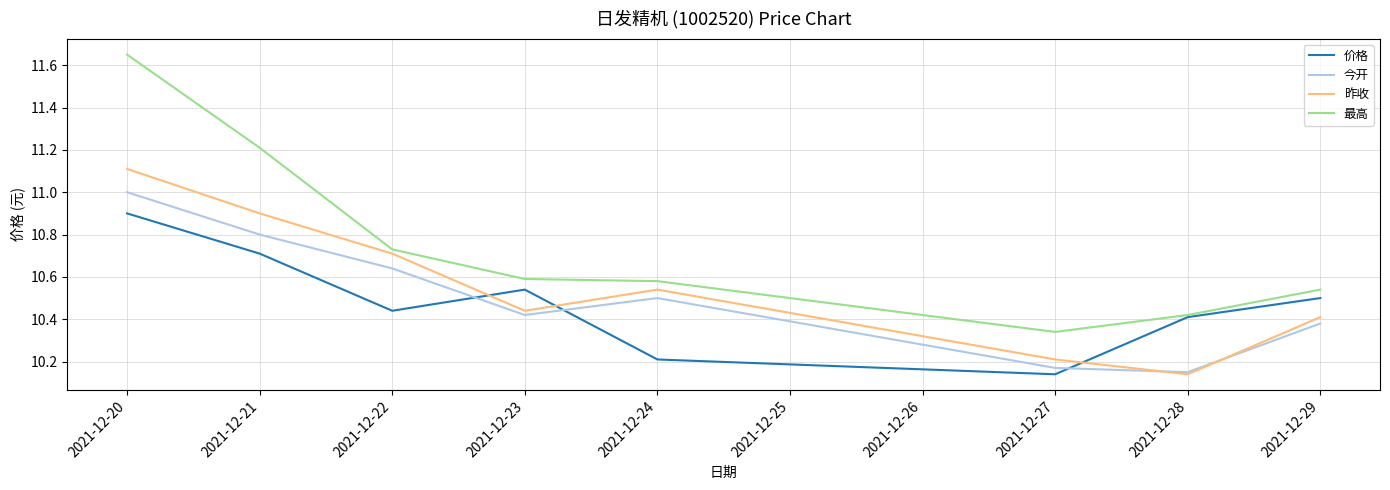

At which category is the sum across all series the highest?

2021-12-20